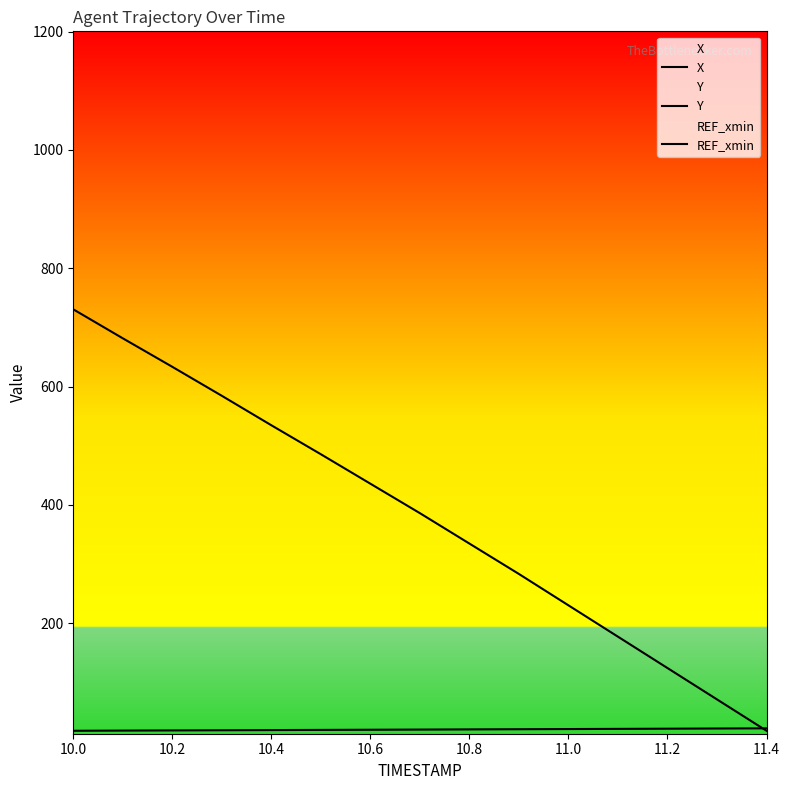

Which has a higher value, 10.2 or 14?

10.2